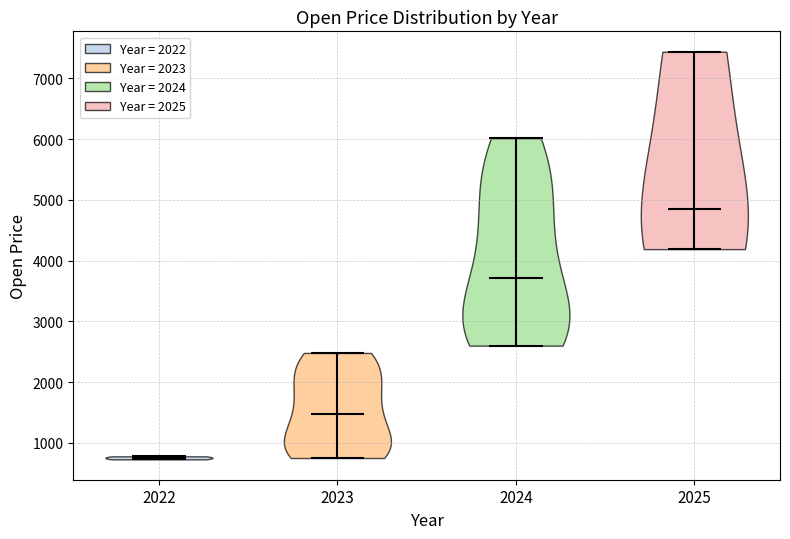

Reading left to right, read every violin against the y-axis: where its median line is, and the lowest and highest points it reaches. The values are not printed on the chart, so give them approximately, as read against the axis.

2022: median line 800, lowest point 700, highest point 800
2023: median line 1500, lowest point 800, highest point 2500
2024: median line 3700, lowest point 2600, highest point 6000
2025: median line 4900, lowest point 4200, highest point 7400